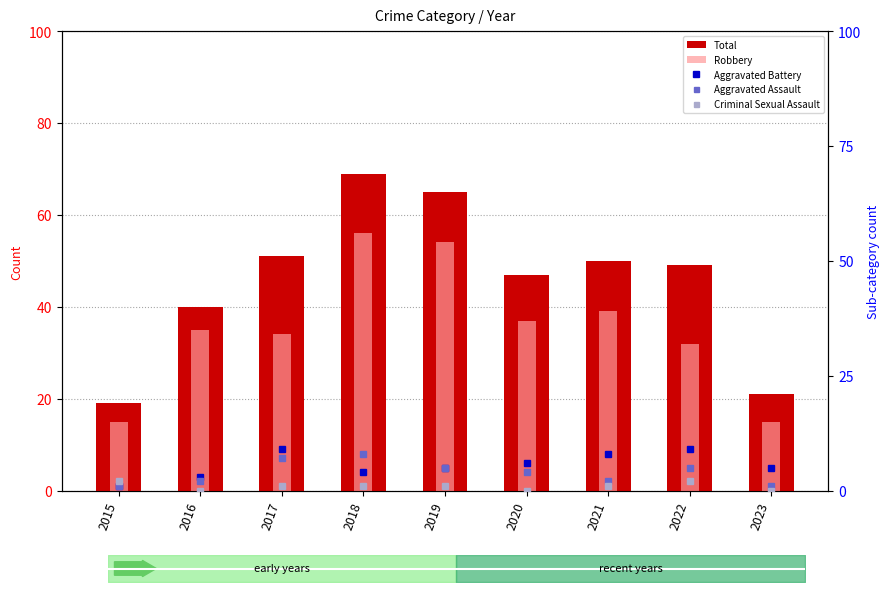

What is the greatest value displayed?

69